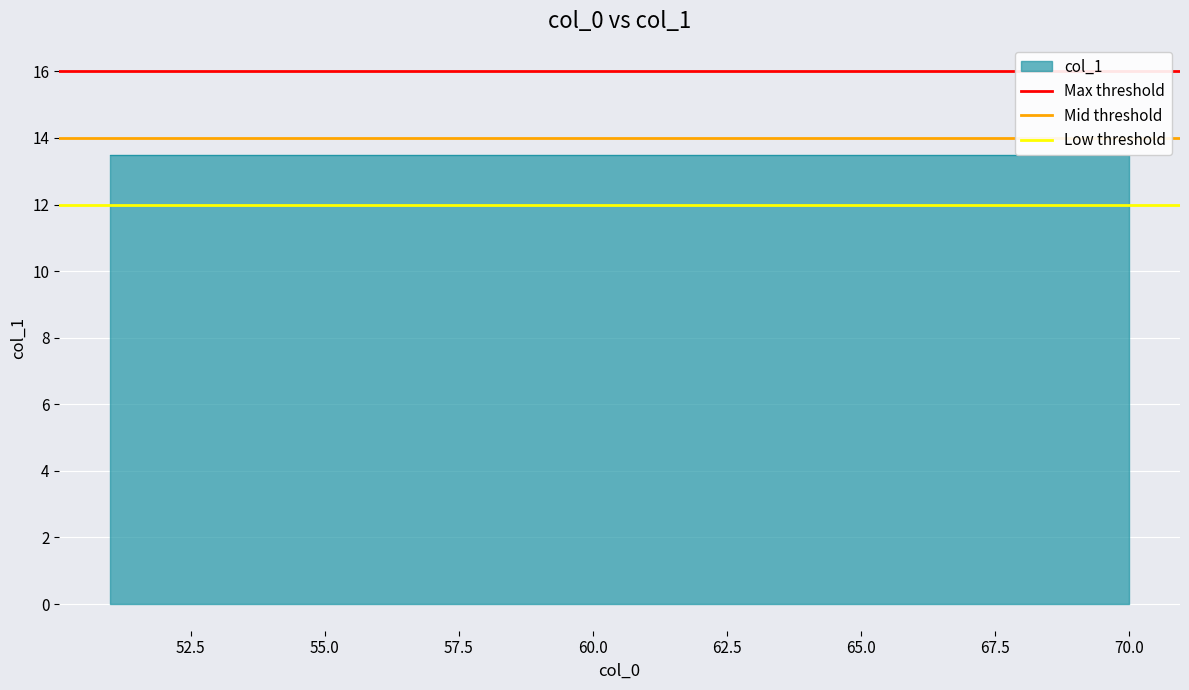

At how many categories does at least one series exceed 12?

2